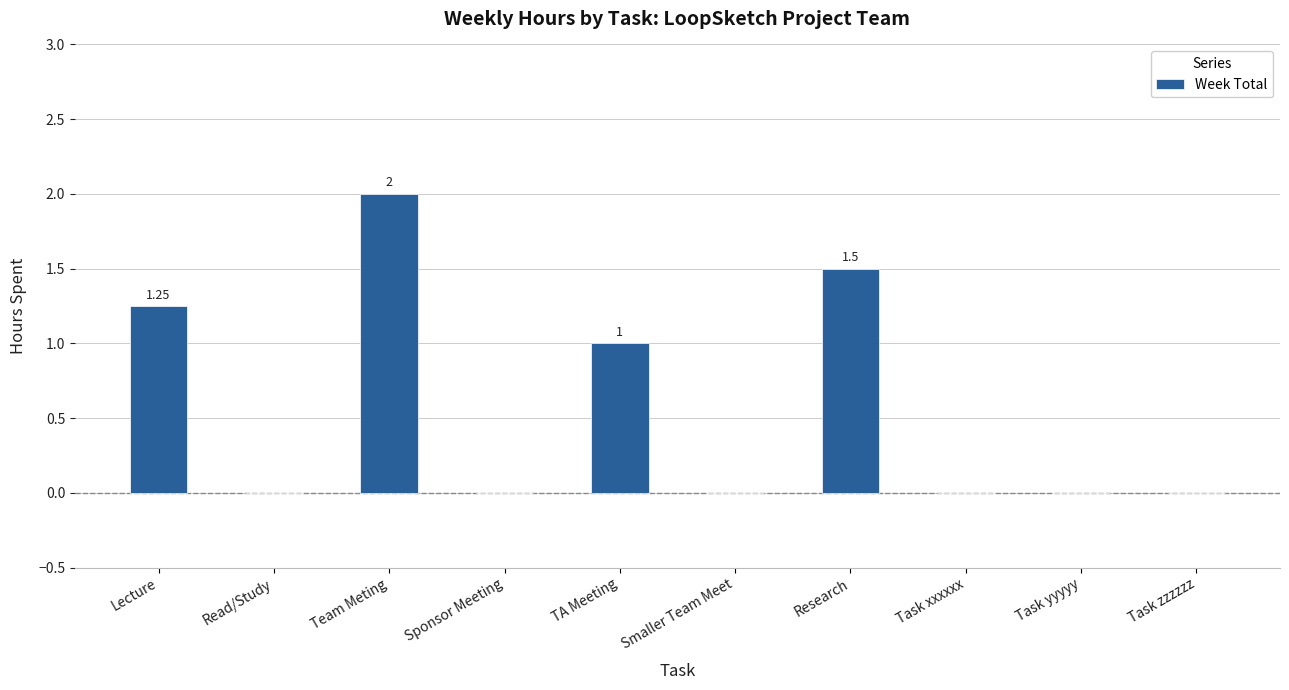

Does the chart contain stacked bars?

No